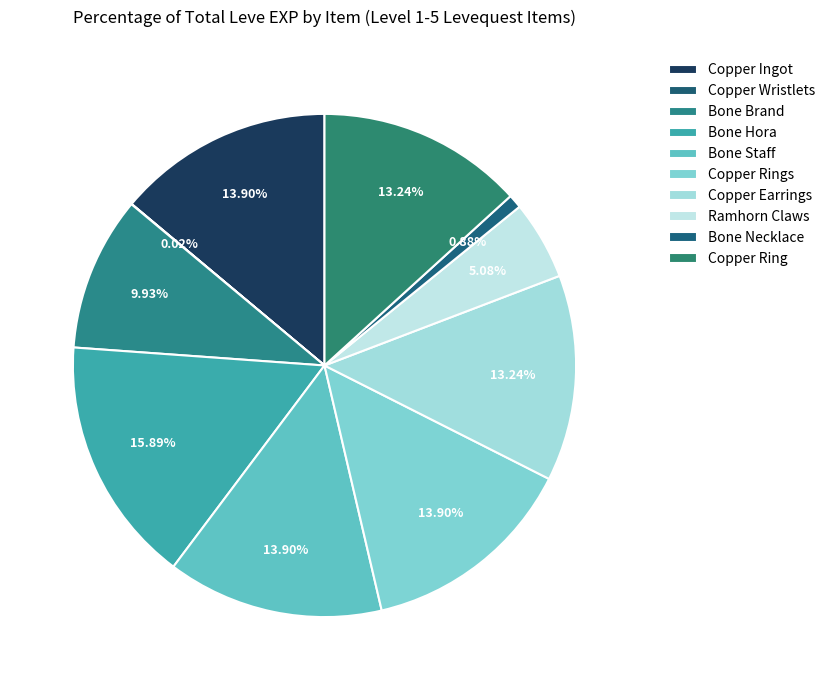

Which category has the biggest portion of the pie?

Bone Hora